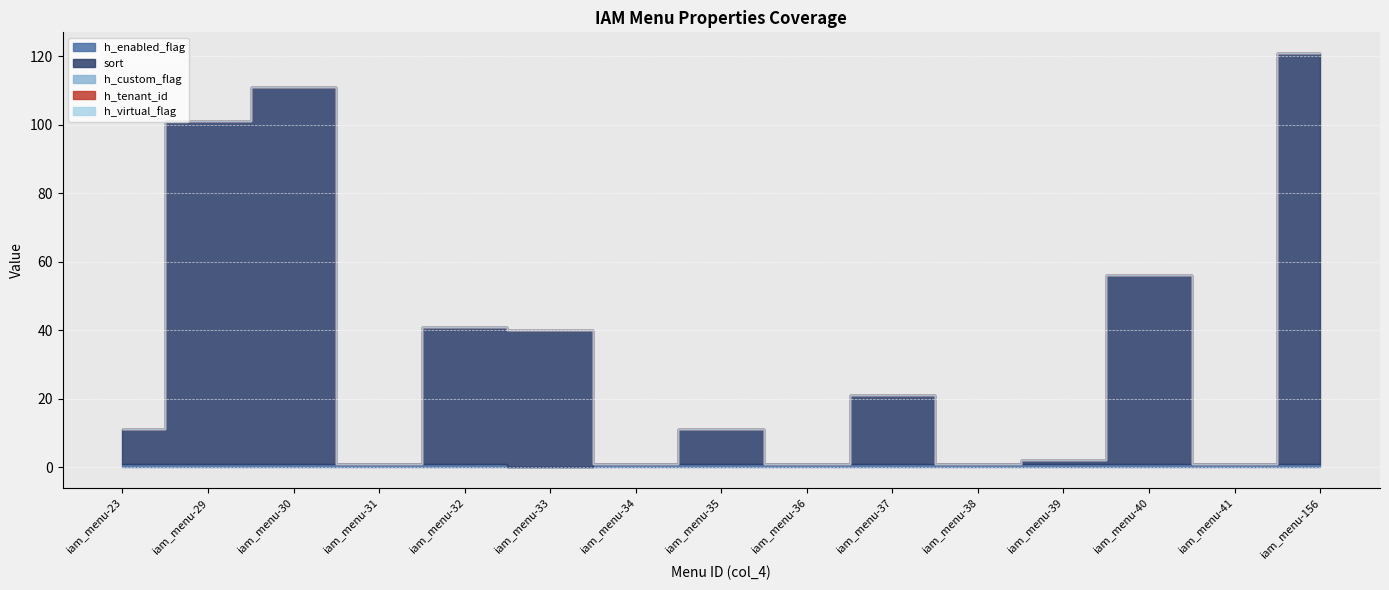

How many lines are shown in the chart?

5